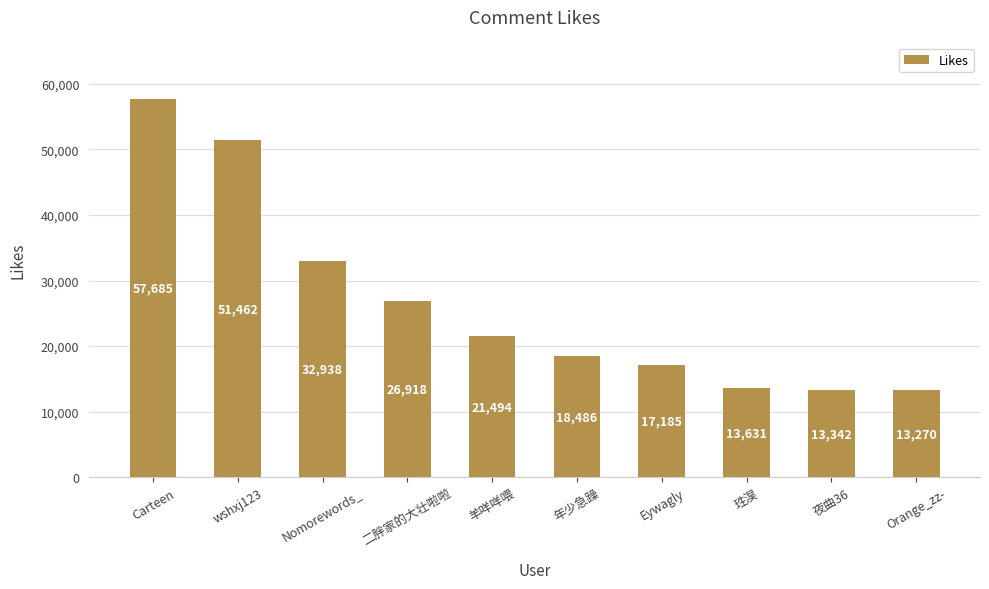

What is the label of the 2nd bar from the left?

wshxj123